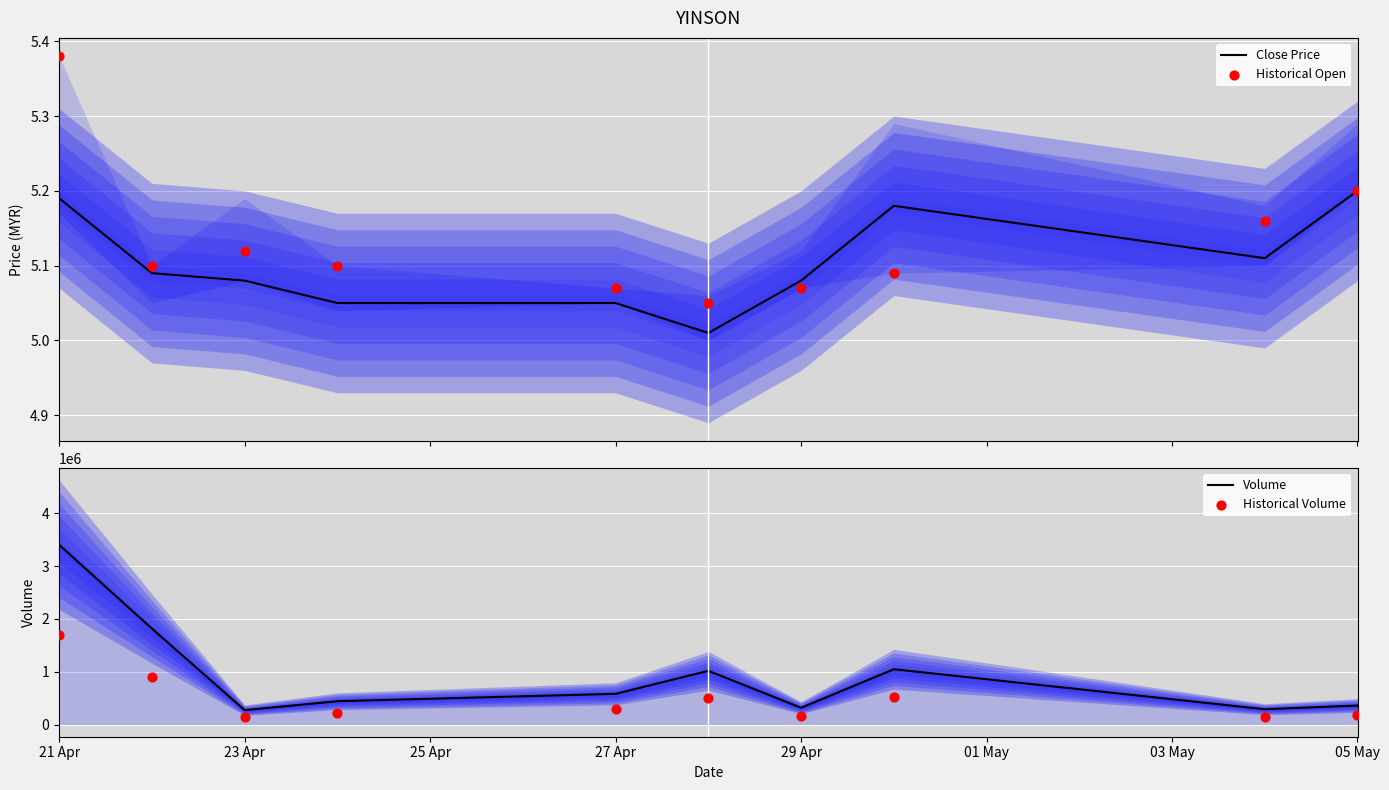

Which series has the largest total across all categories?

Volume